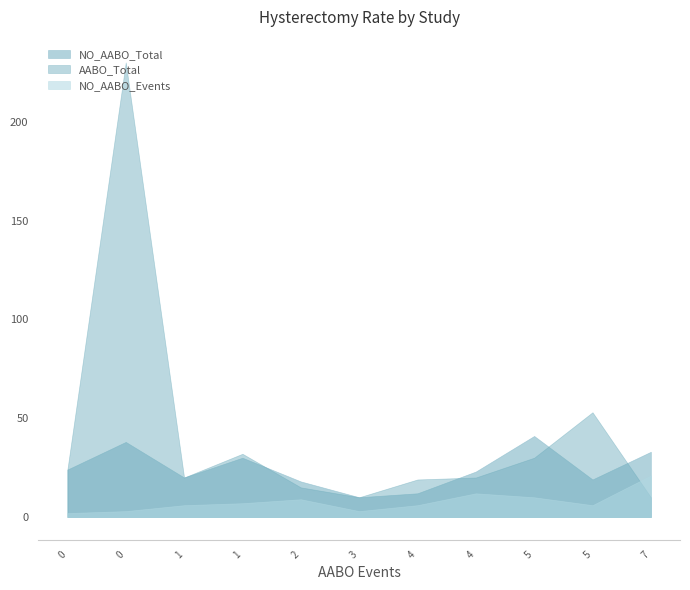

What is the maximum value shown in the chart?

230